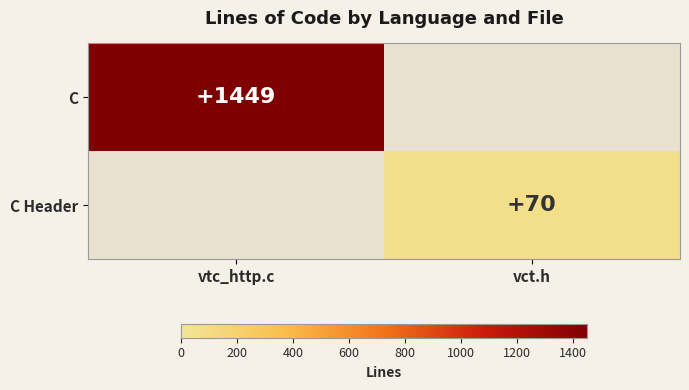

Which has a higher value, vtc_http.c or vct.h?

vtc_http.c